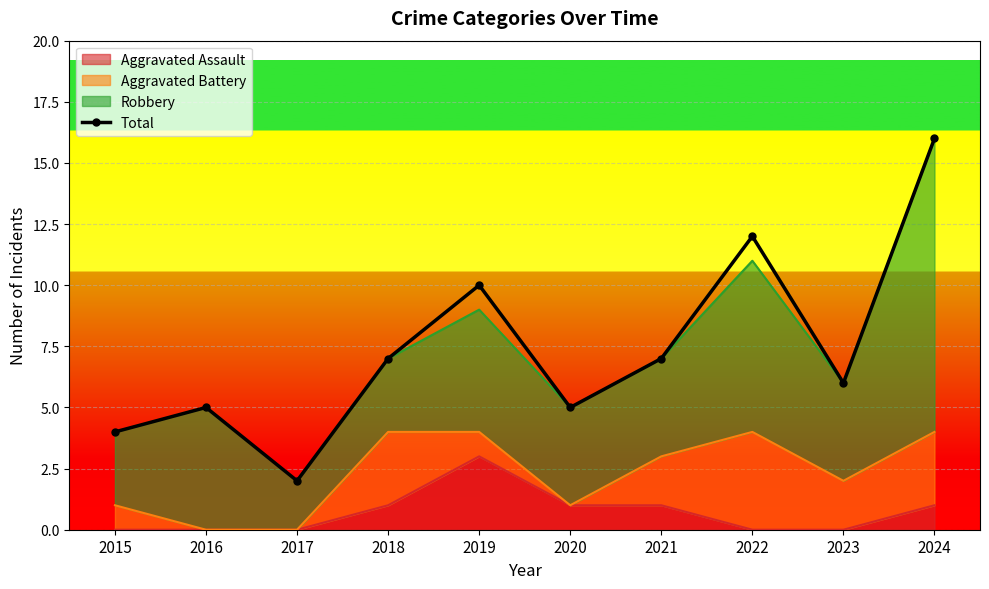

What is the value of the 8th point from the left?

12